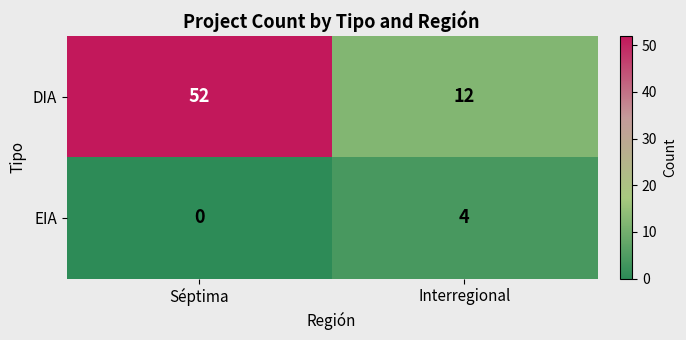

What is the difference between the highest and lowest values at Séptima?

52